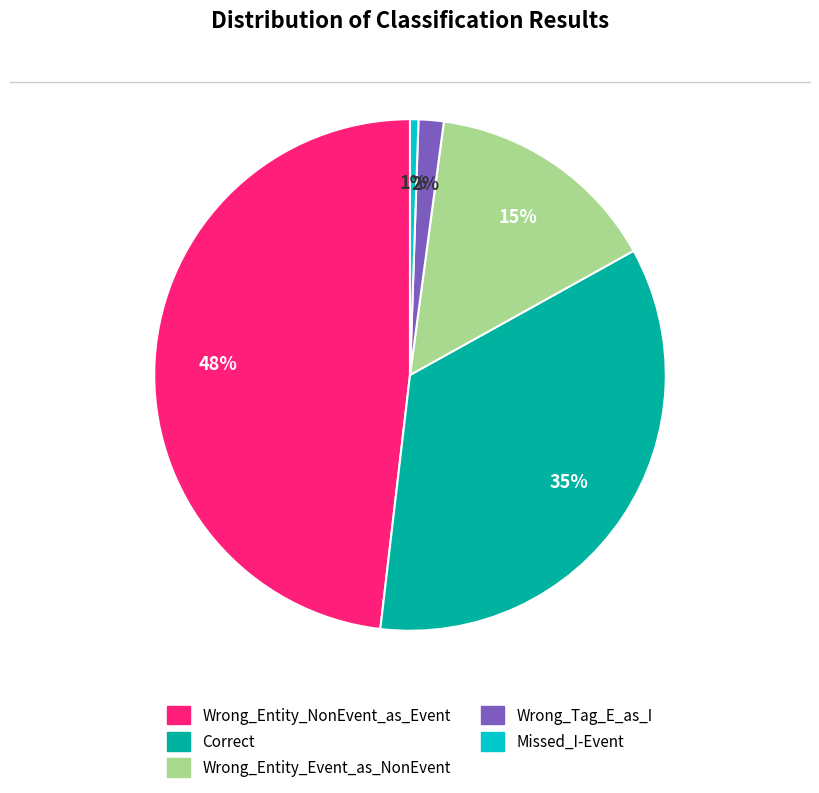

To the nearest percent, what is the difference between the Wrong_Tag_E_as_I and Missed_I-Event slice percentages?

1%